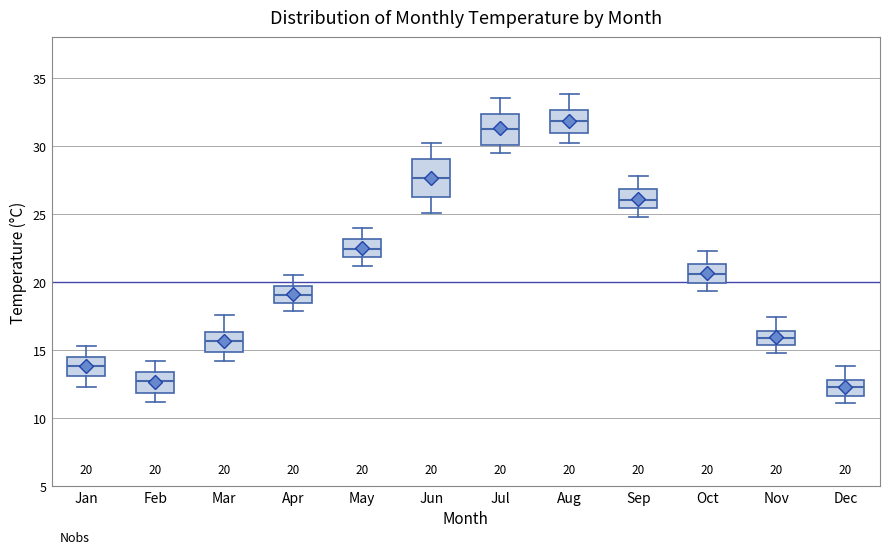

Which box is the tallest, from its lower edge to its upper edge?

Jun